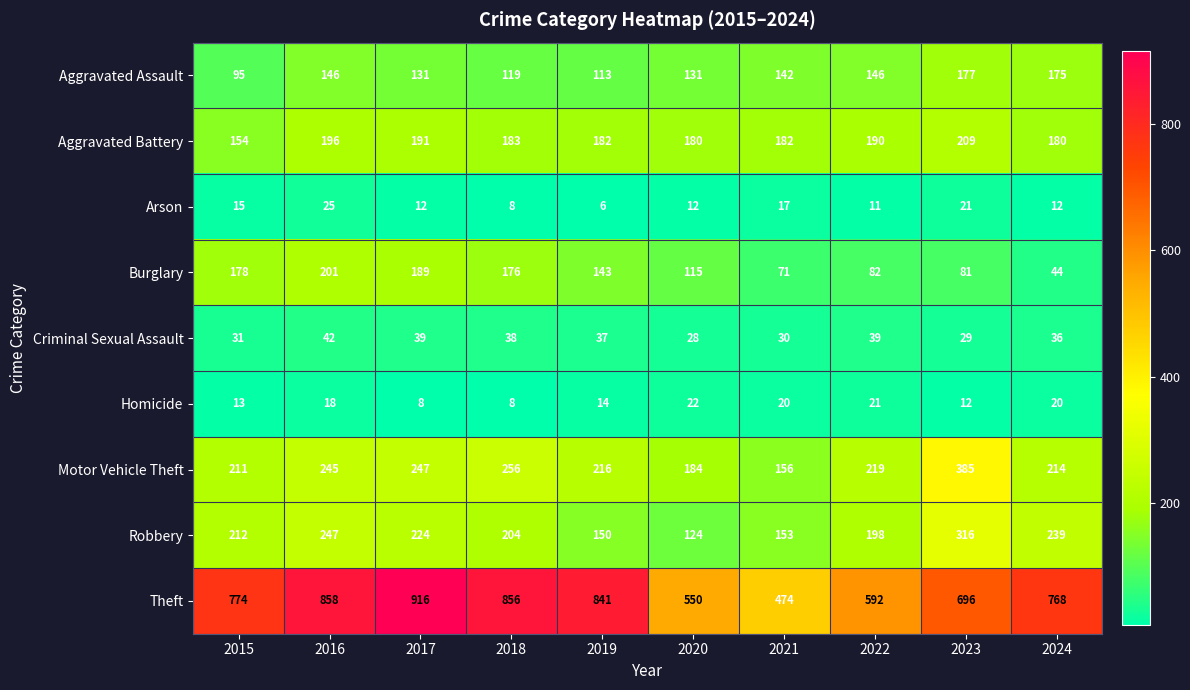

How many data points does each series have?

10